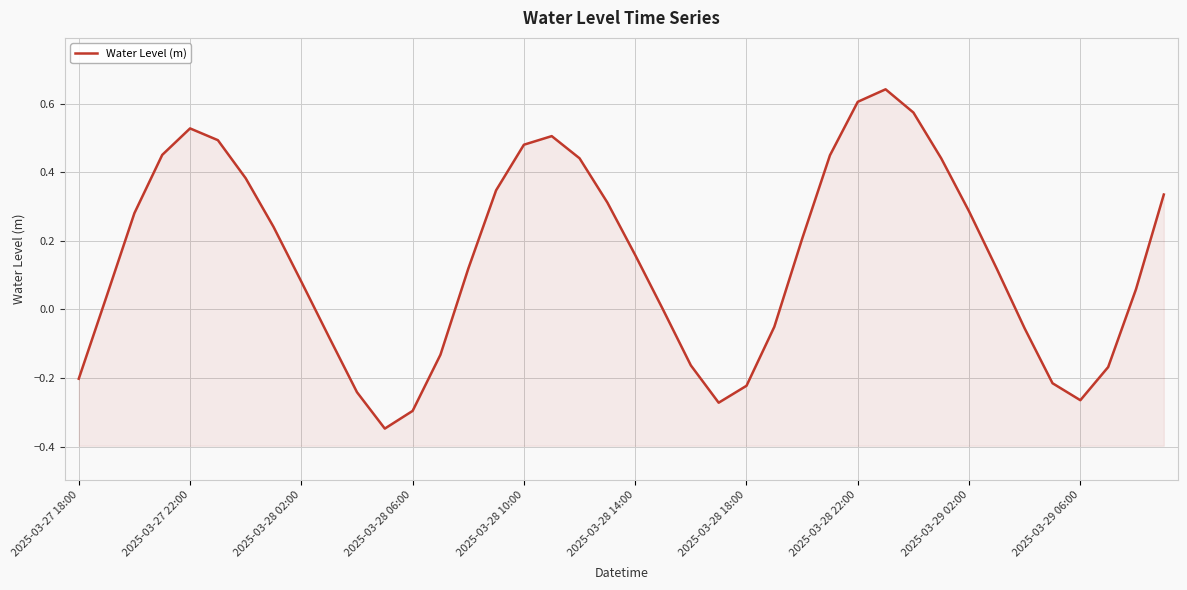

What is the sum of the values at 22 and 17?

0.3